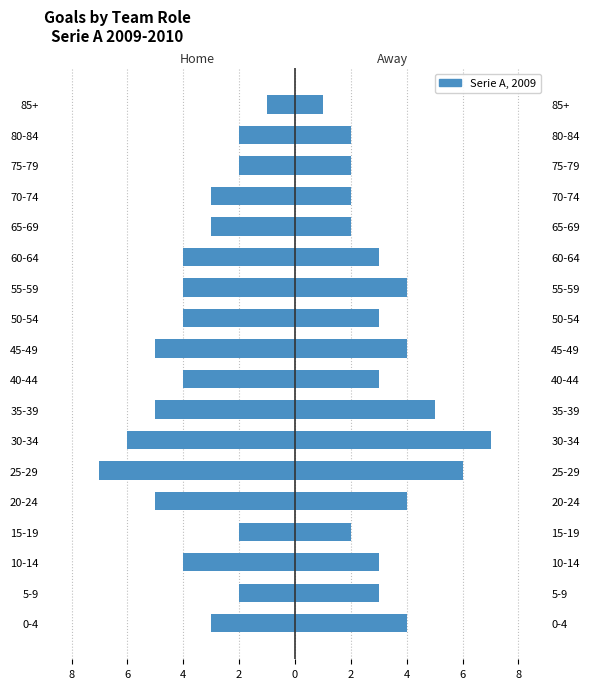

How many bars are there in total?

36